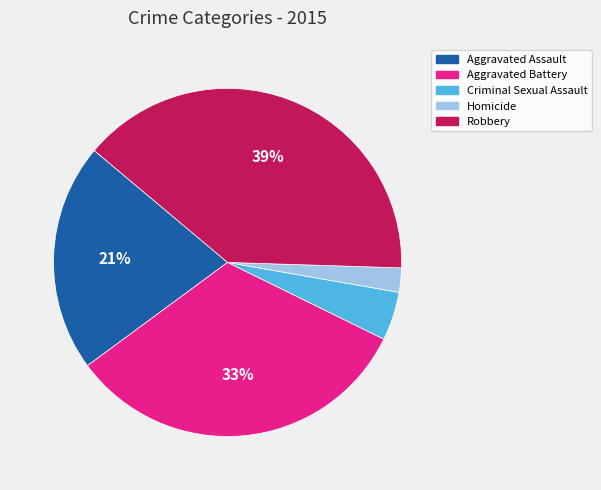

Which slice is the smallest?

Homicide